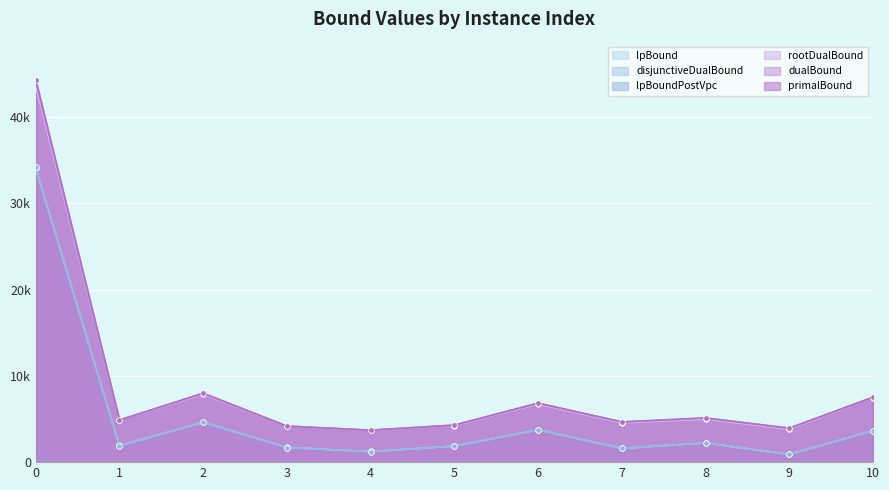

Rank the series by their maximum value, from highest to lowest.

primalBound, dualBound, rootDualBound, disjunctiveDualBound, lpBoundPostVpc, lpBound